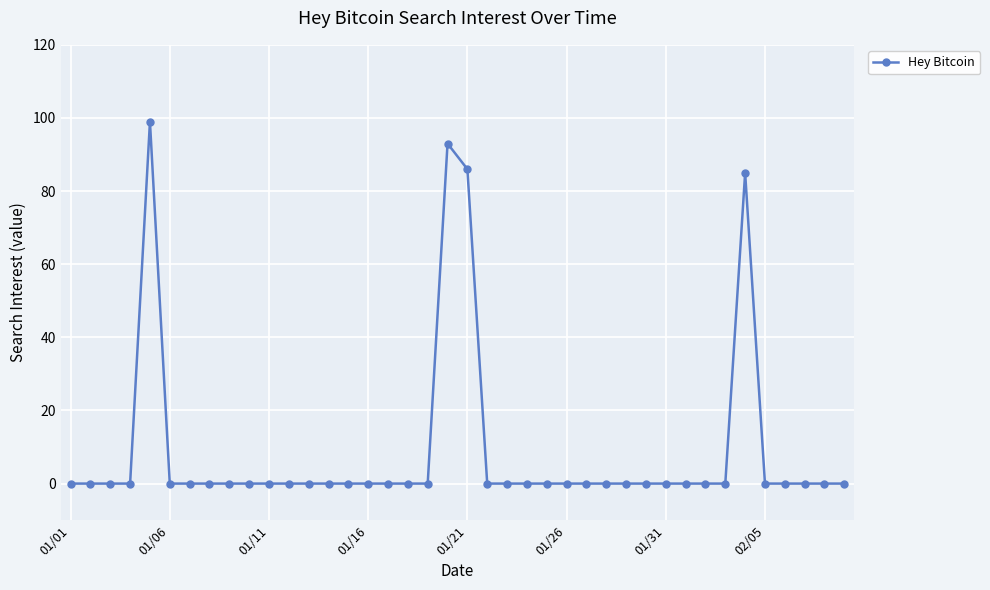

What is the maximum value shown in the chart?

99